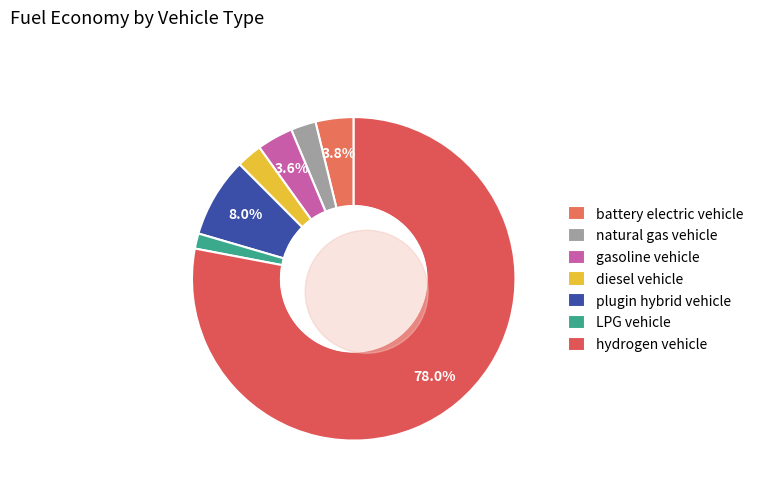

To the nearest percent, what is the average slice percentage?

14%